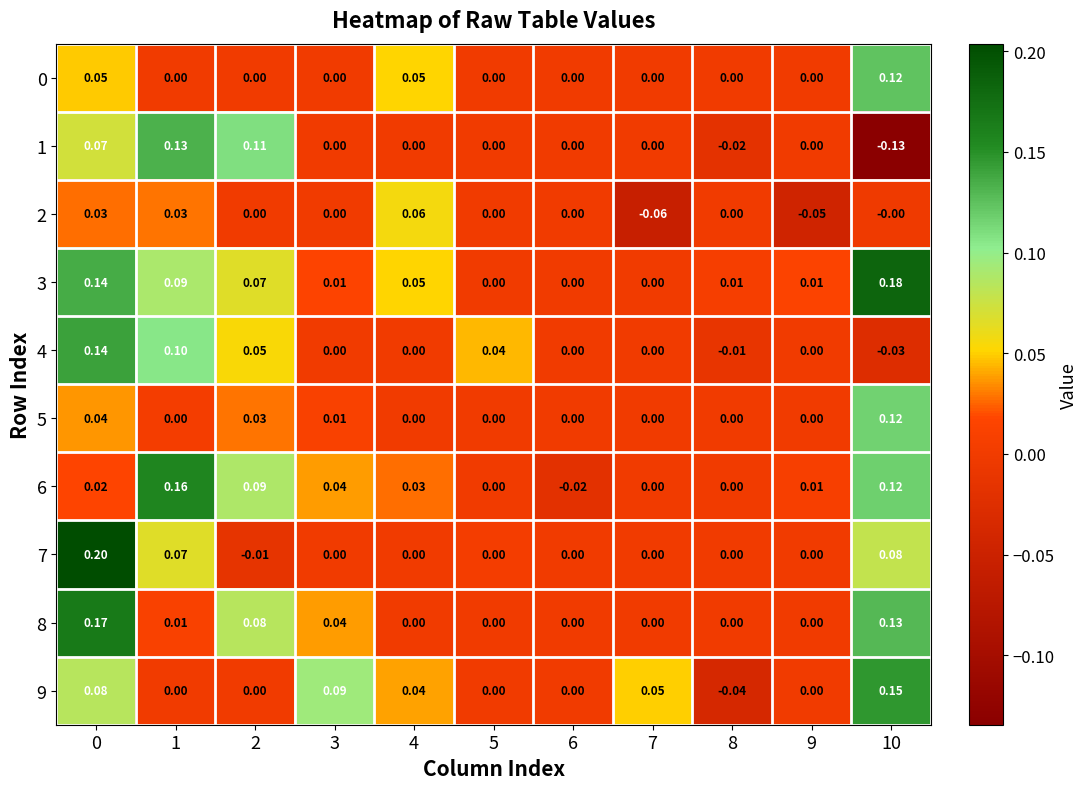

Is the value of 9 at 9 greater than the value of 2 at 1?

No